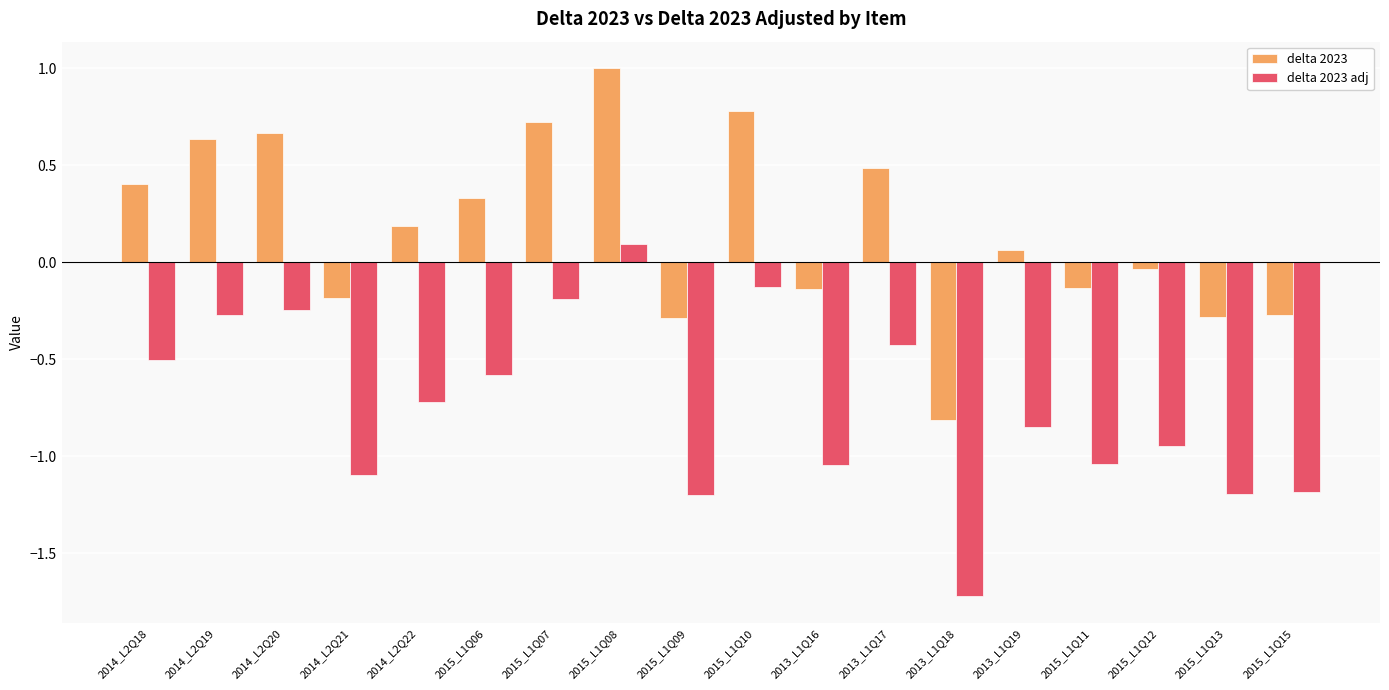

At which label does delta 2023 adj reach its peak?

2015_L1Q08